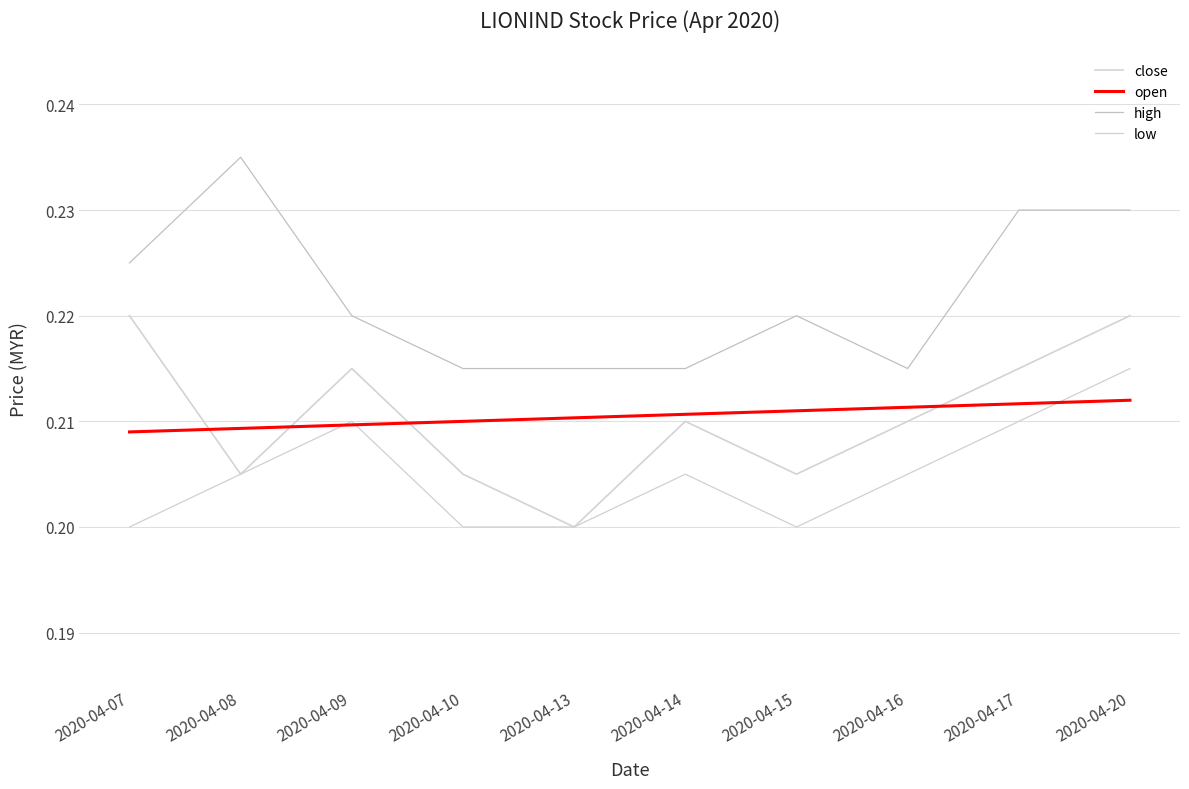

List the labels in order of high value, smallest first.

2020-04-10, 2020-04-13, 2020-04-14, 2020-04-16, 2020-04-09, 2020-04-15, 2020-04-07, 2020-04-17, 2020-04-20, 2020-04-08